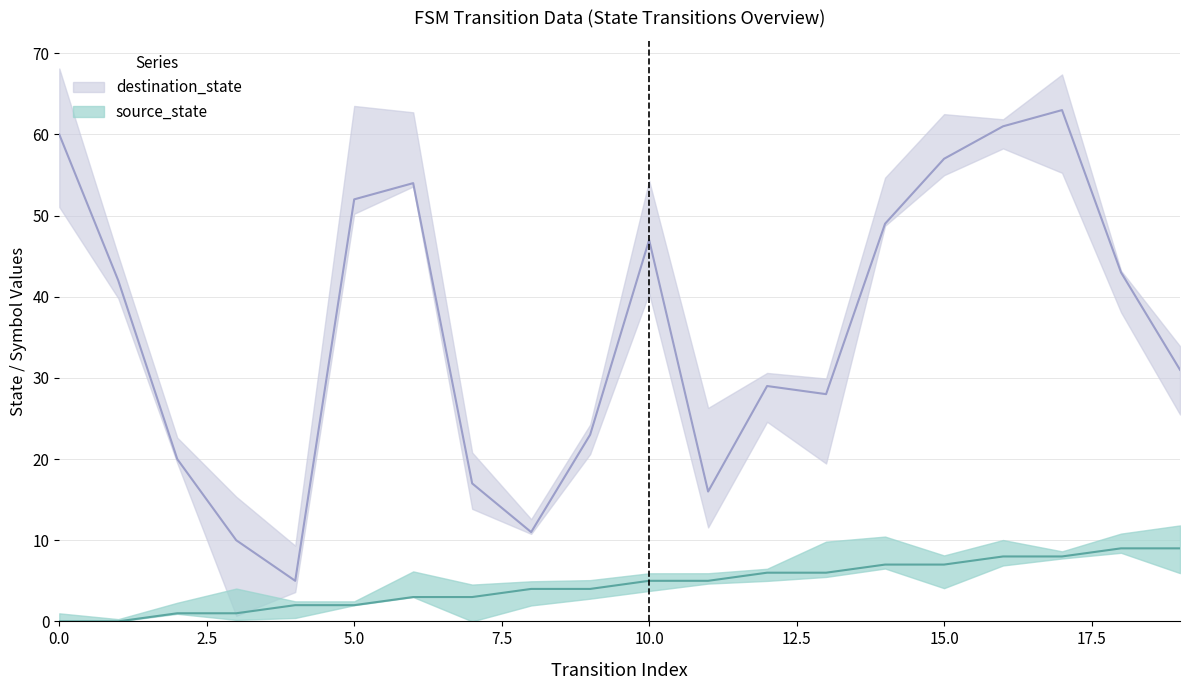

The value of source_state at 15 is 11. True or false?

False